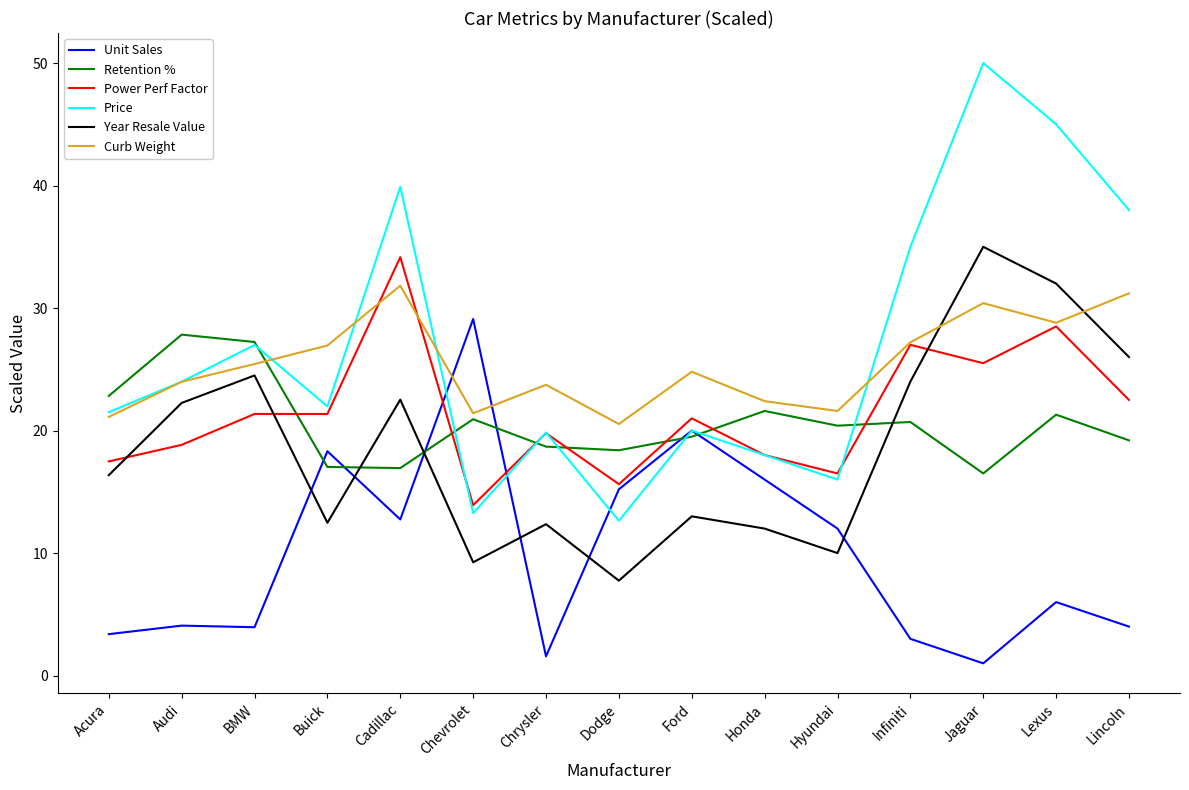

Between Infiniti and Jaguar, which series saw the biggest shift?

Price